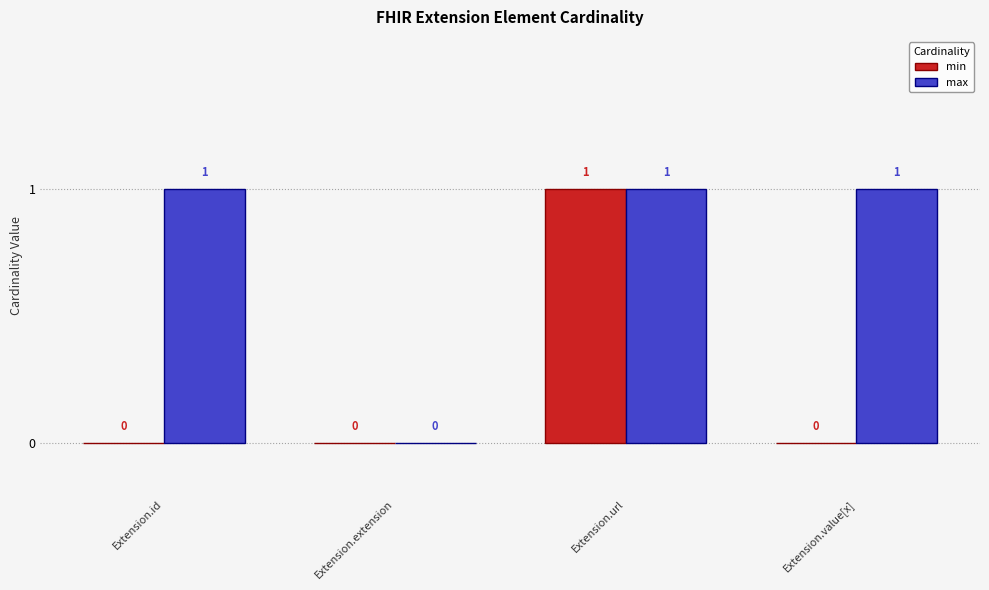

Which series changed the most between Extension.extension and Extension.value[x]?

max